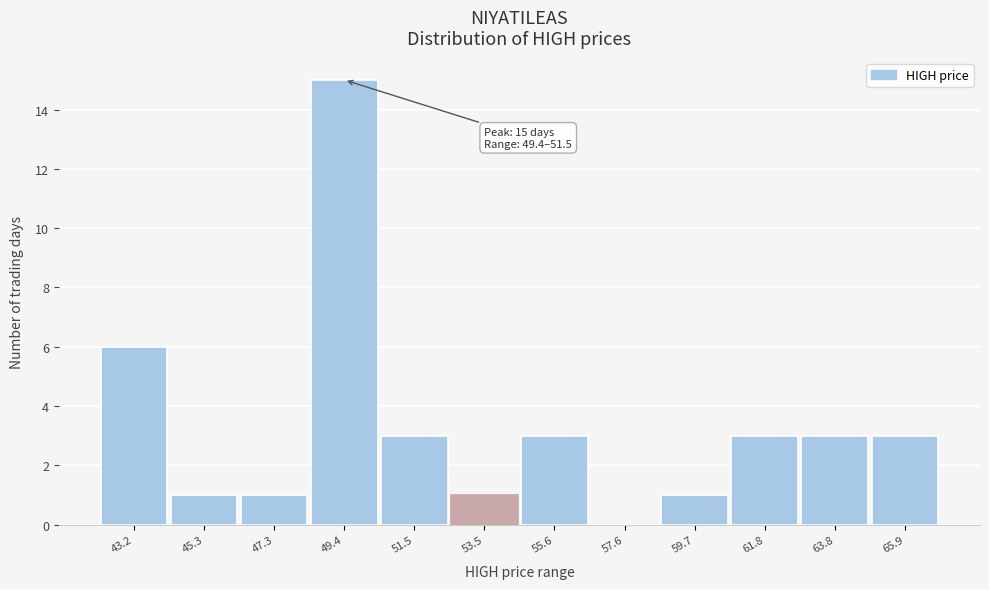

Reading left to right, what are all the values shown in this chart?

43.2=6	45.3=1	47.3=1	49.4=15	51.5=3	53.5=1	55.6=3	57.6=0	59.7=1	61.8=3	63.8=3	65.9=3